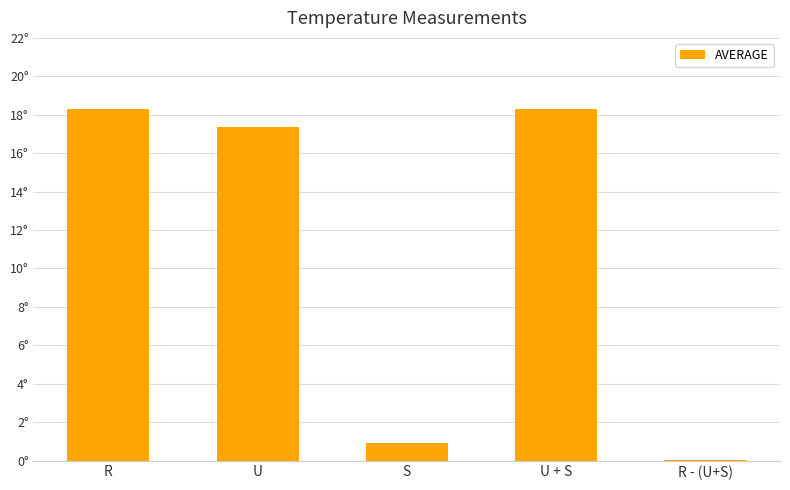

Rank the categories by value from highest to lowest.

R, U + S, U, S, R - (U+S)